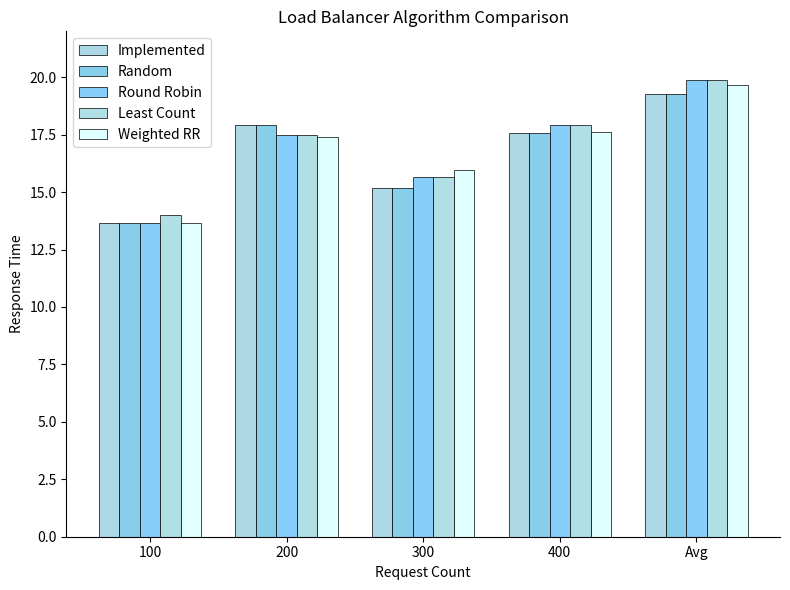

Reading left to right, what are all the values shown in this chart?

Implemented: 100=13.7	200=17.9	300=15.2	400=17.6	Avg=19.3
Random: 100=13.7	200=17.9	300=15.2	400=17.6	Avg=19.3
Round Robin: 100=13.7	200=17.5	300=15.7	400=17.9	Avg=19.9
Least Count: 100=14.0	200=17.5	300=15.7	400=17.9	Avg=19.9
Weighted RR: 100=13.7	200=17.4	300=16.0	400=17.6	Avg=19.7